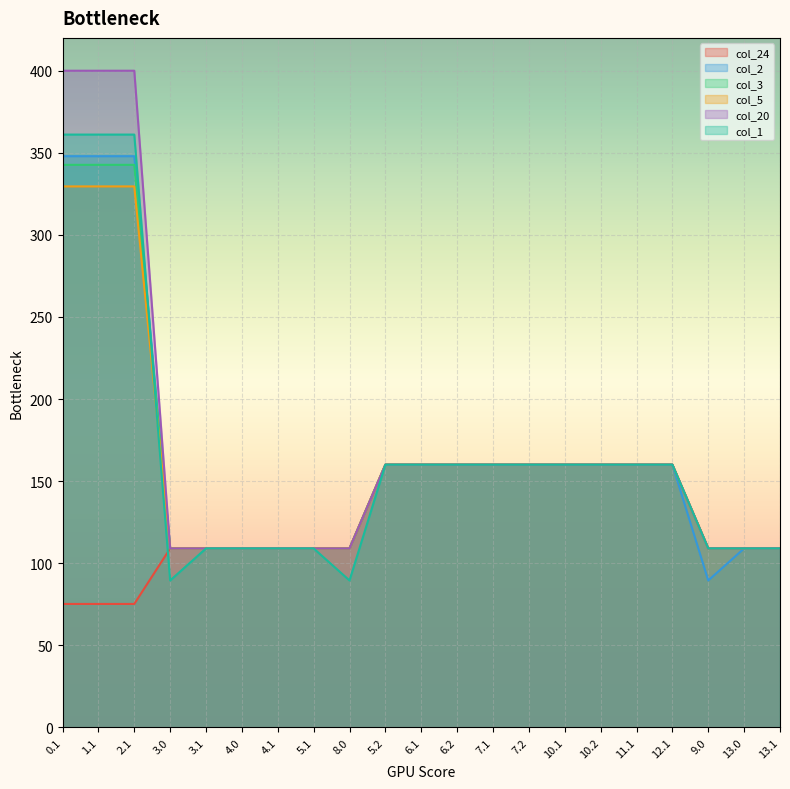

The col_20 series shows 160.0 at 11.1. True or false?

True